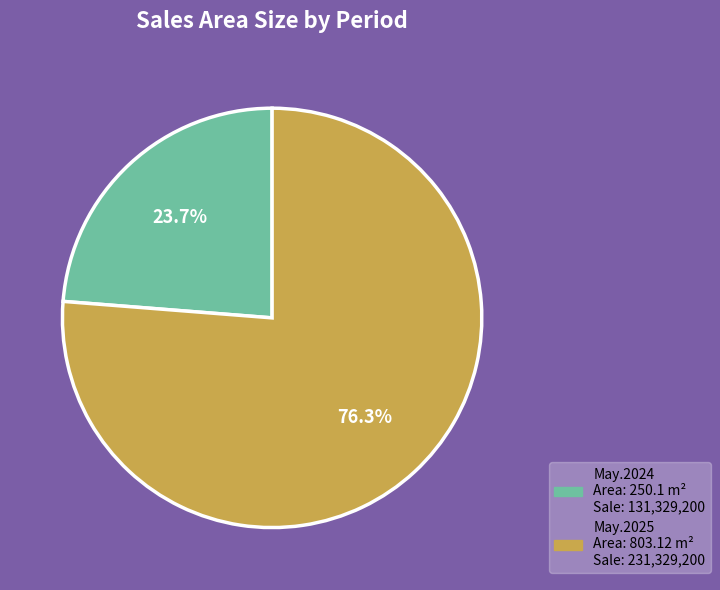

Does any single category account for the majority?

Yes